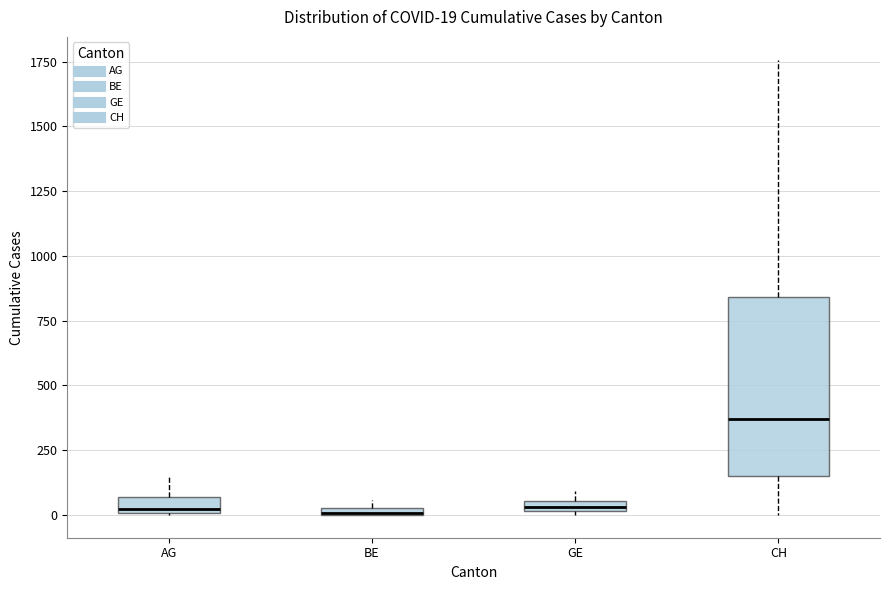

Which box is the tallest, from its lower edge to its upper edge?

CH